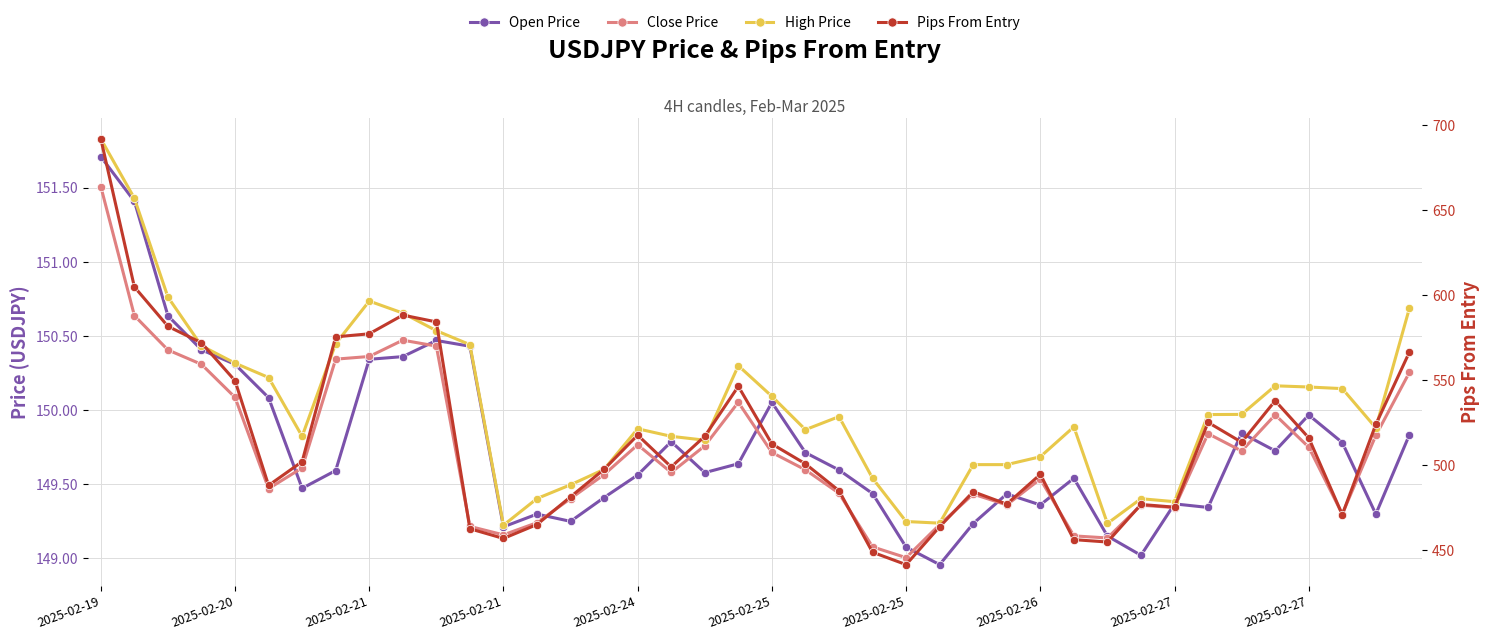

Is this an area chart (filled region under the line)?

No